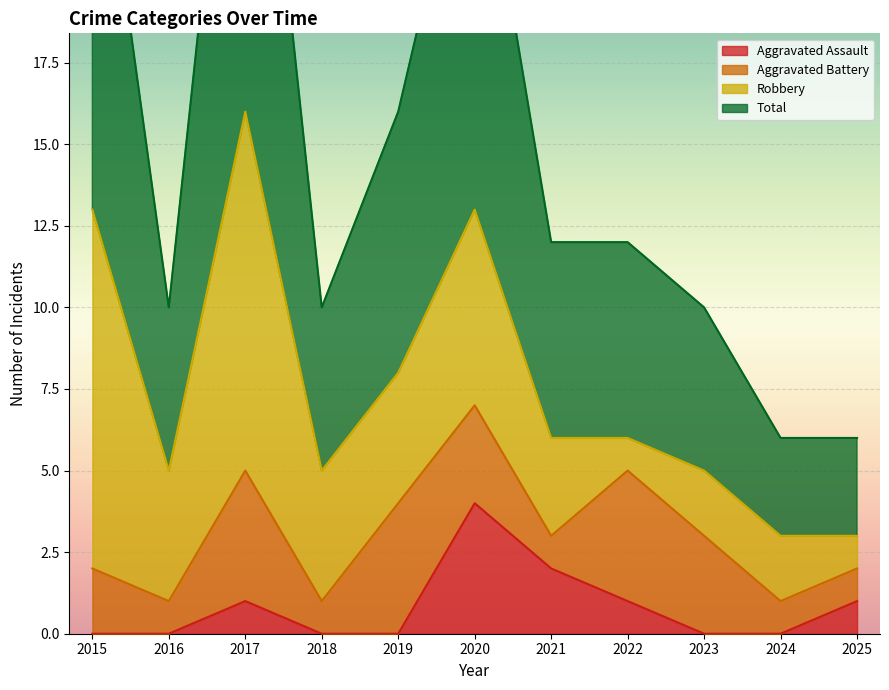

What is the maximum value shown in the chart?

32